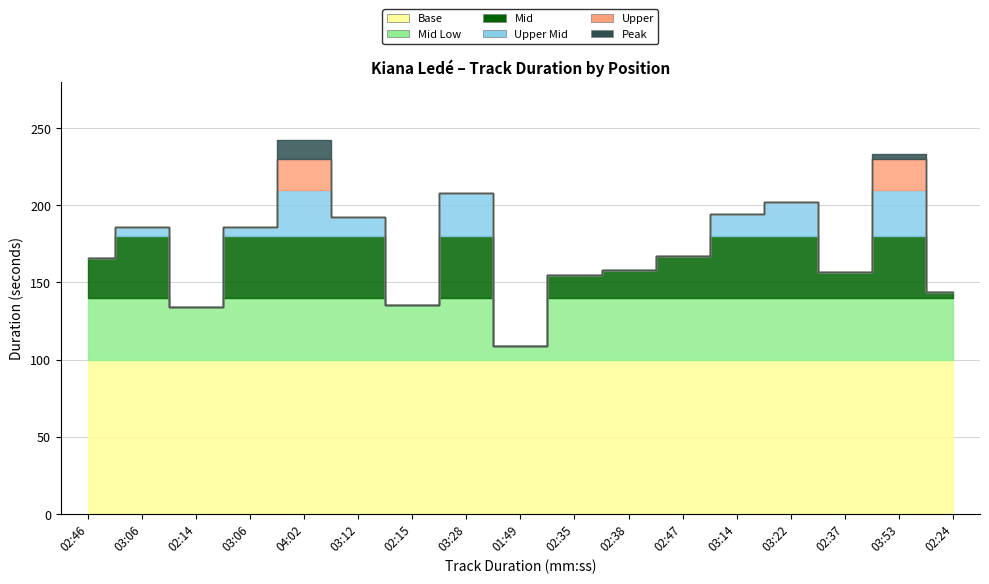

How many data points does each series have?

17